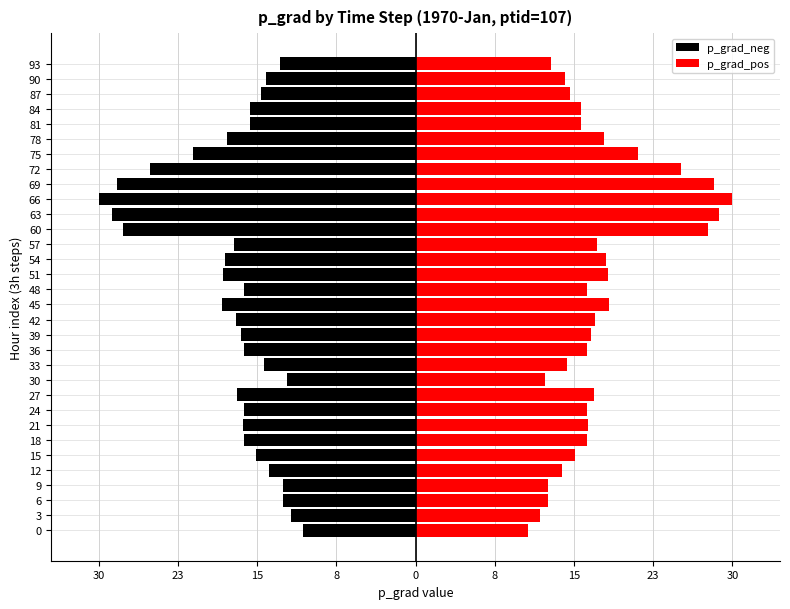

Which series has the largest total across all categories?

p_grad_pos